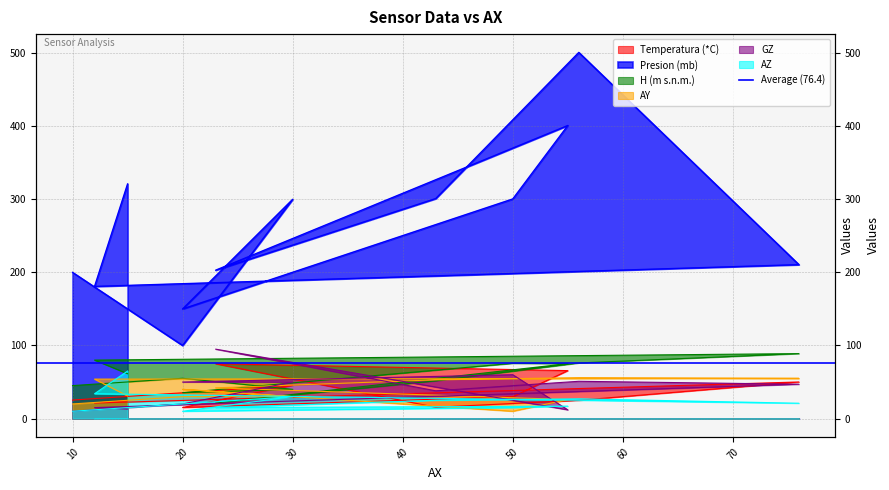

What is the lowest value of the GZ series?

10.0